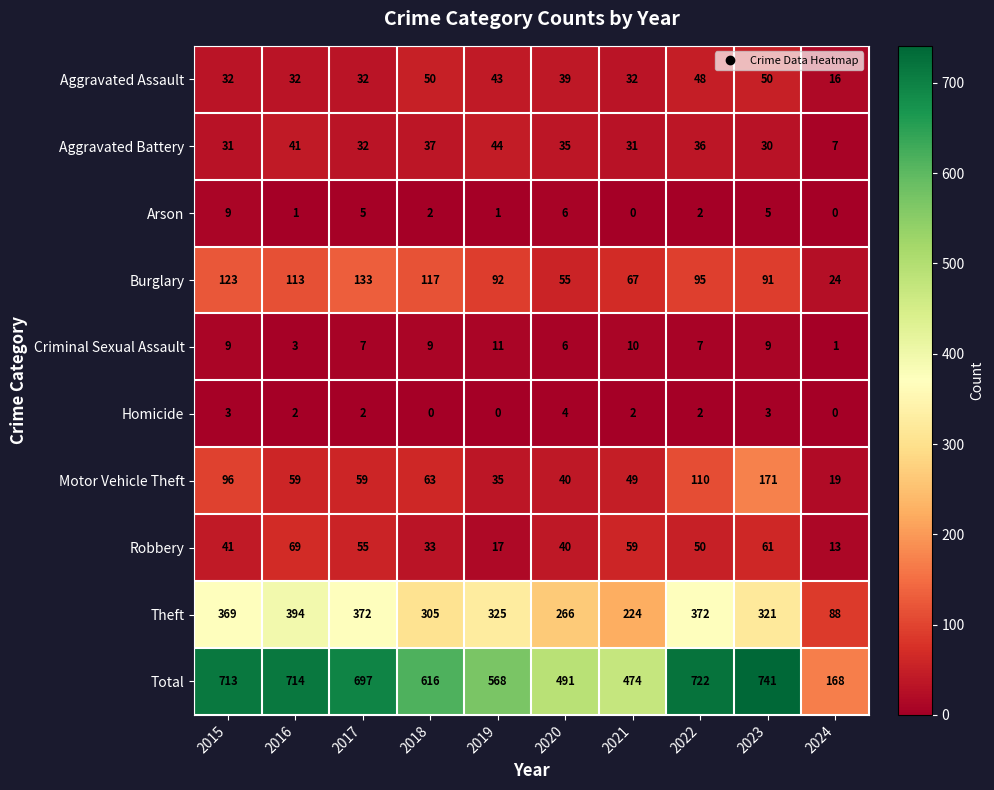

At which category does the chart reach its peak across all series?

2023